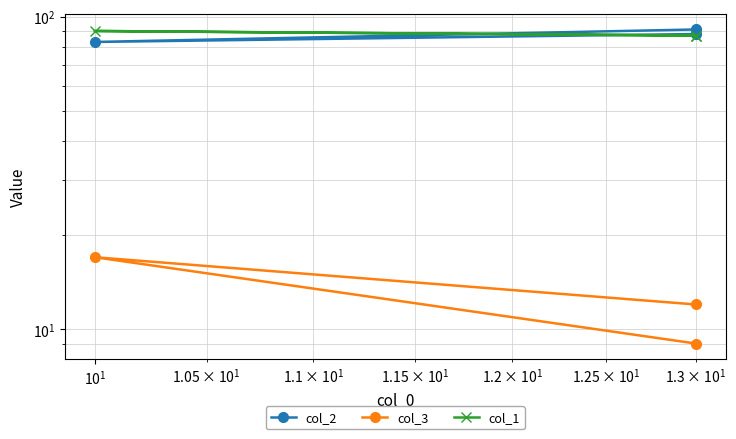

What are all the series names shown in the legend?

col_2, col_3, col_1